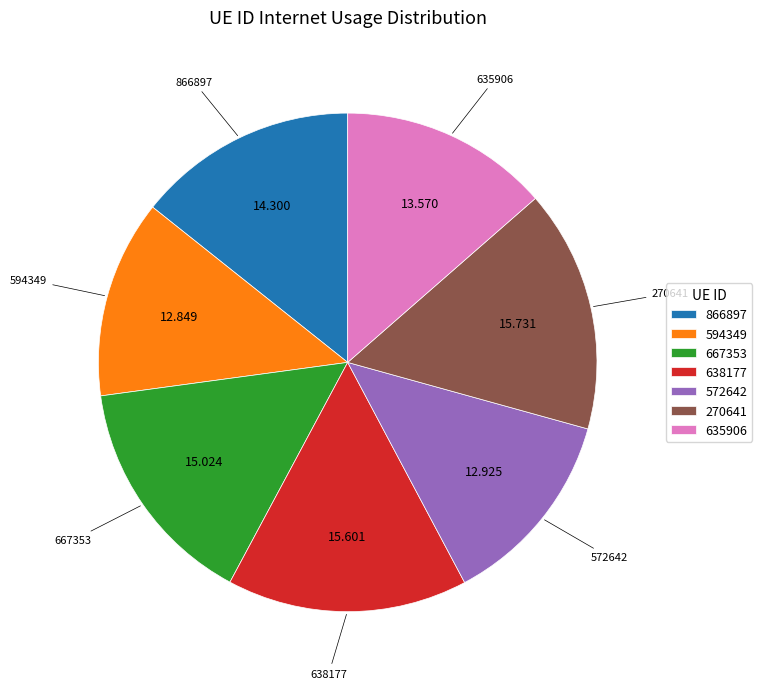

How many slices are in this pie chart?

7